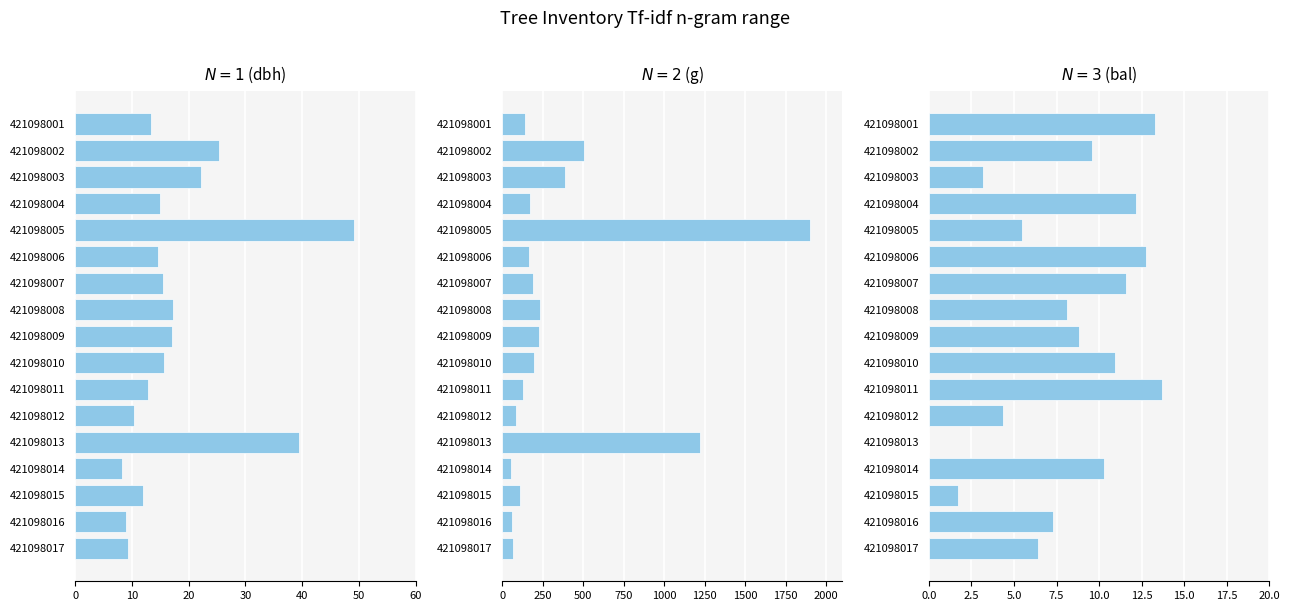

Between 421098016 and 421098017, which series saw the biggest shift?

g